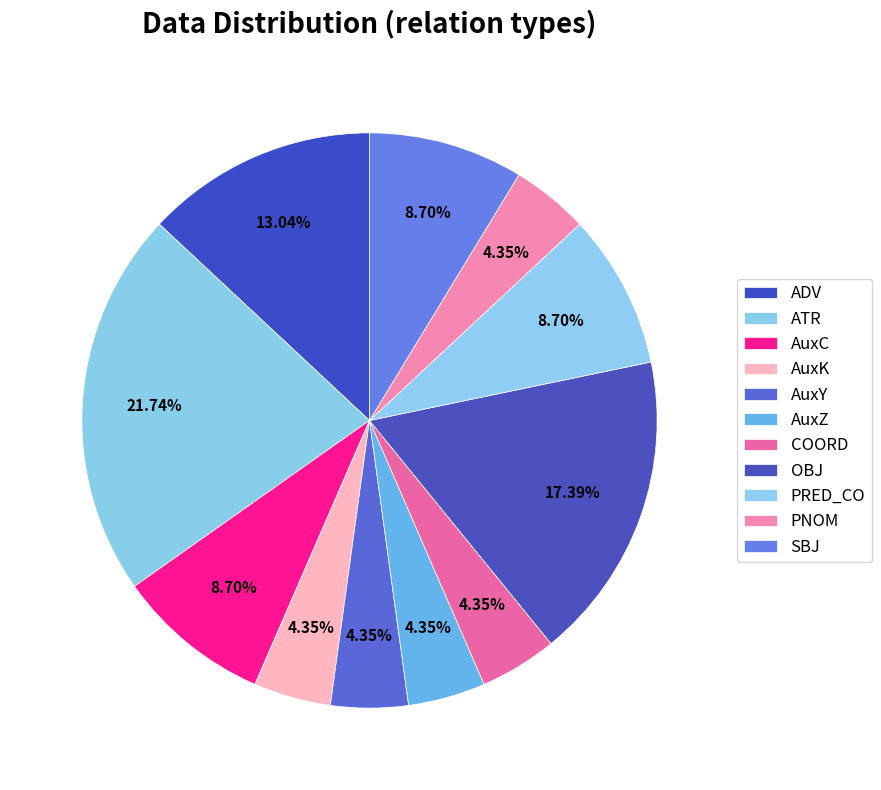

What is the change in value from OBJ to PRED_CO?

-2